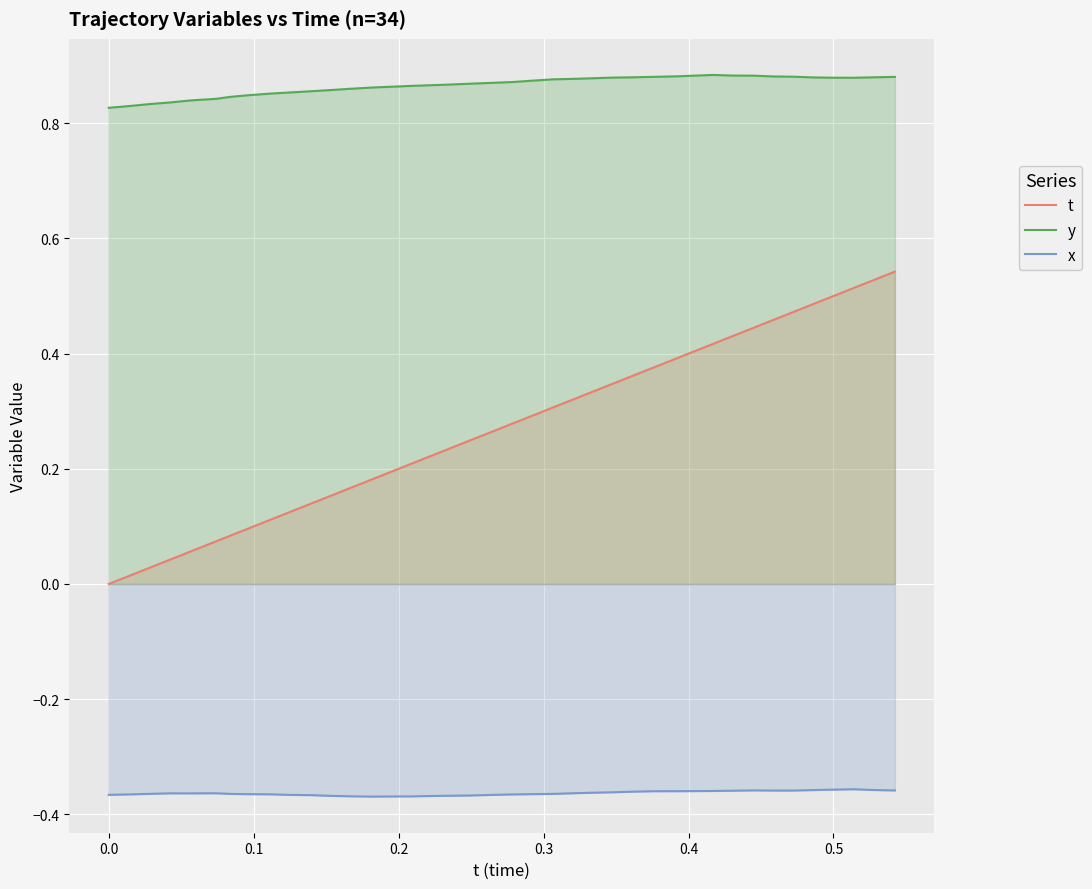

Which series has the largest range (max minus min)?

t